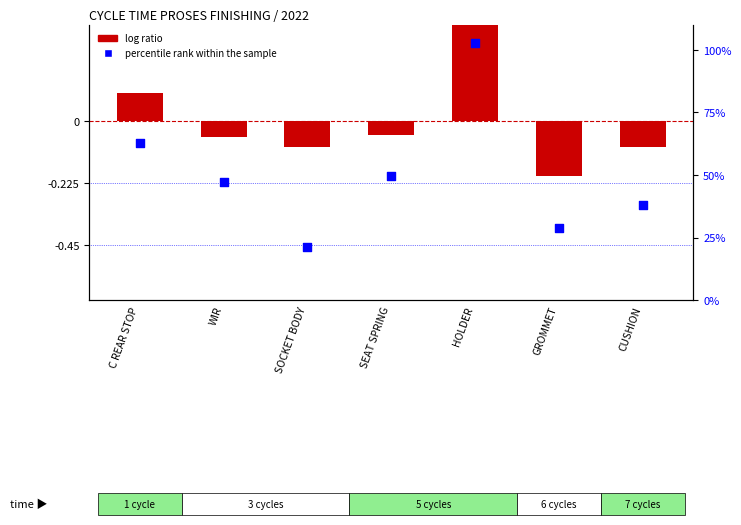

Which series contains the lowest Y value?

log ratio